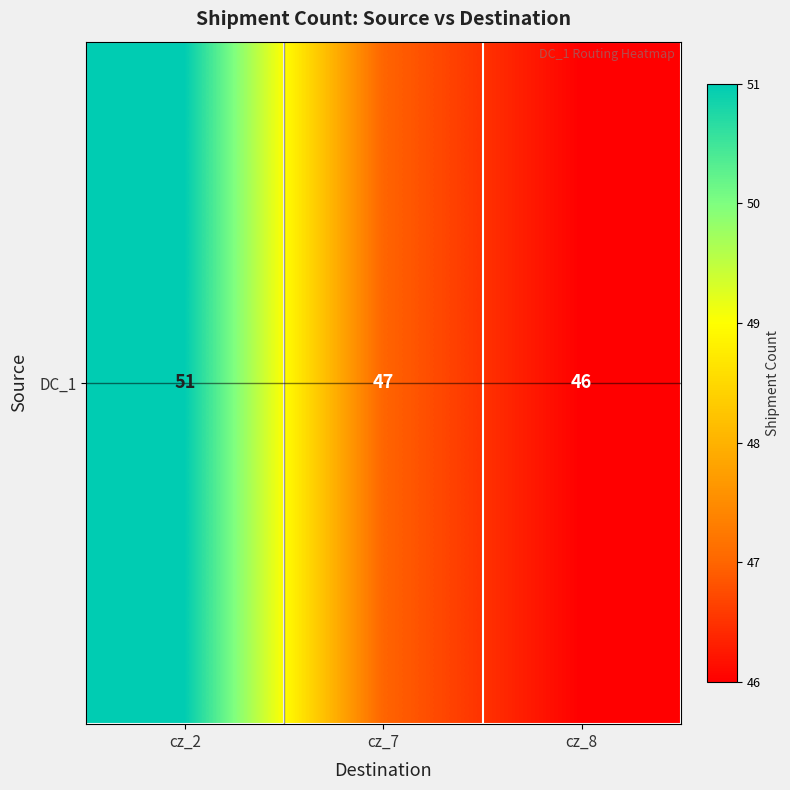

Where is the data nearest to the value 48?

cz_7